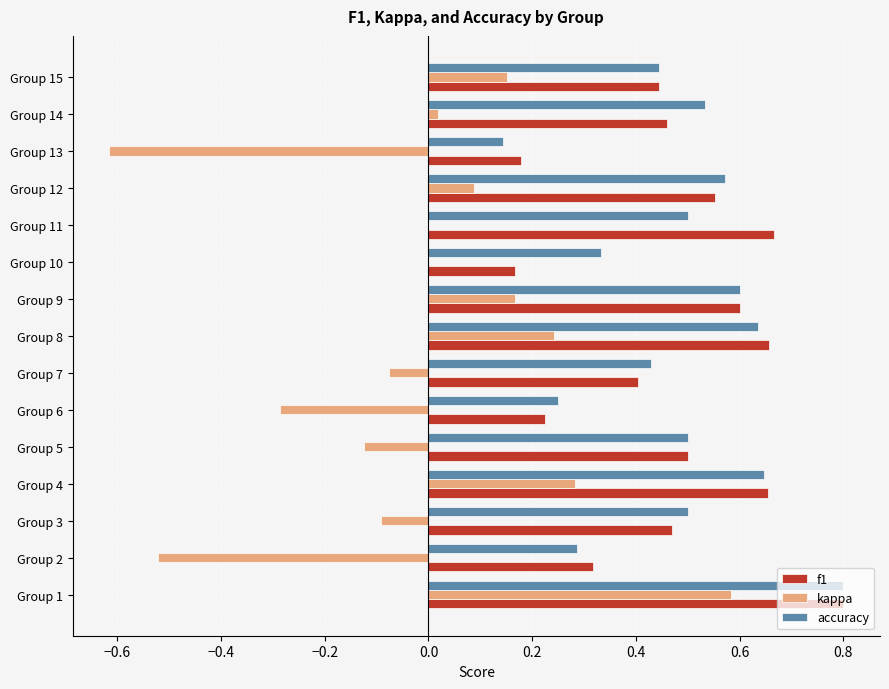

Is it true that kappa equals -0.9 at Group 2?

False